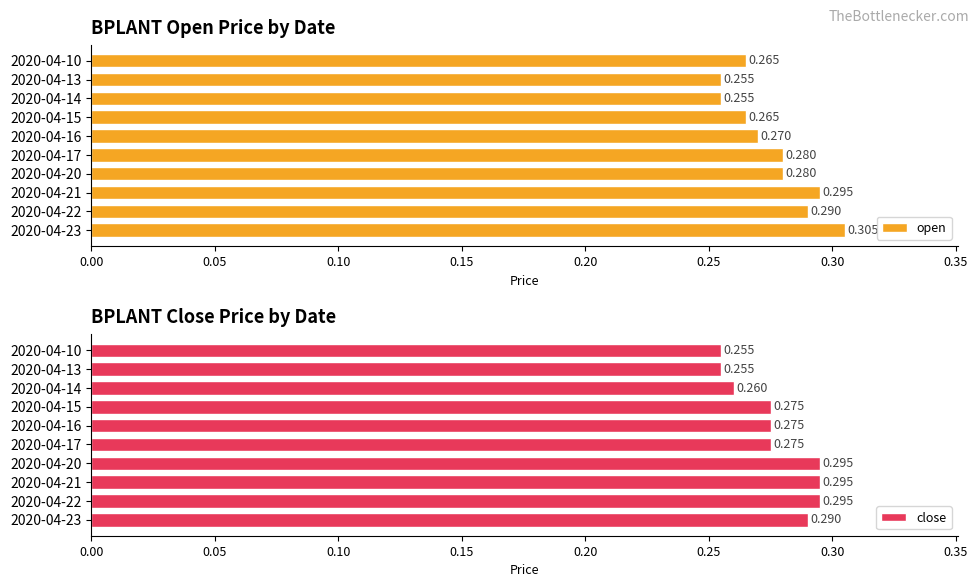

Does the chart contain any negative values?

No